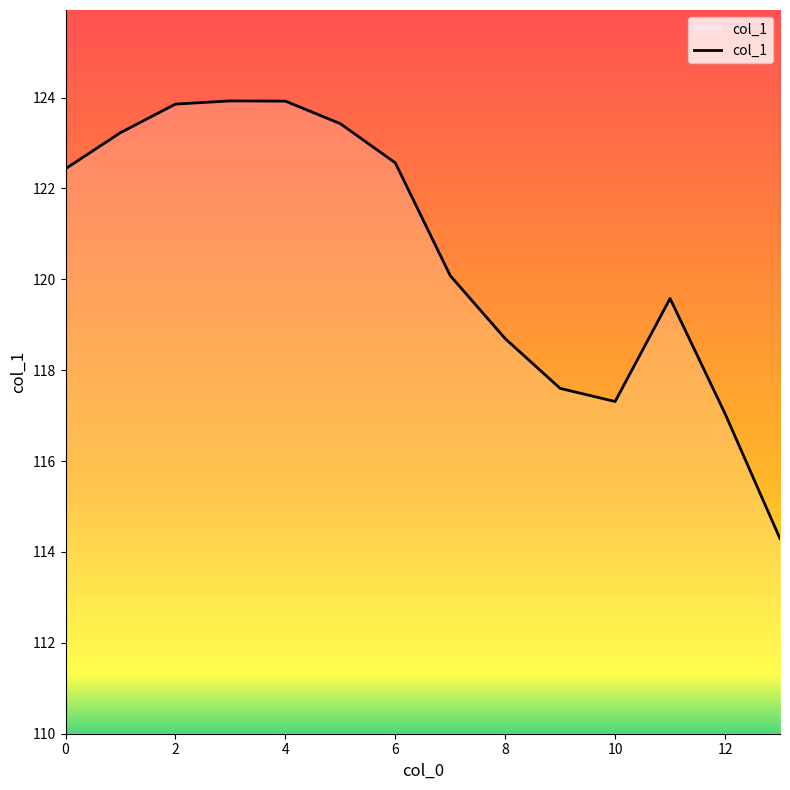

What is the smallest value displayed?

114.3